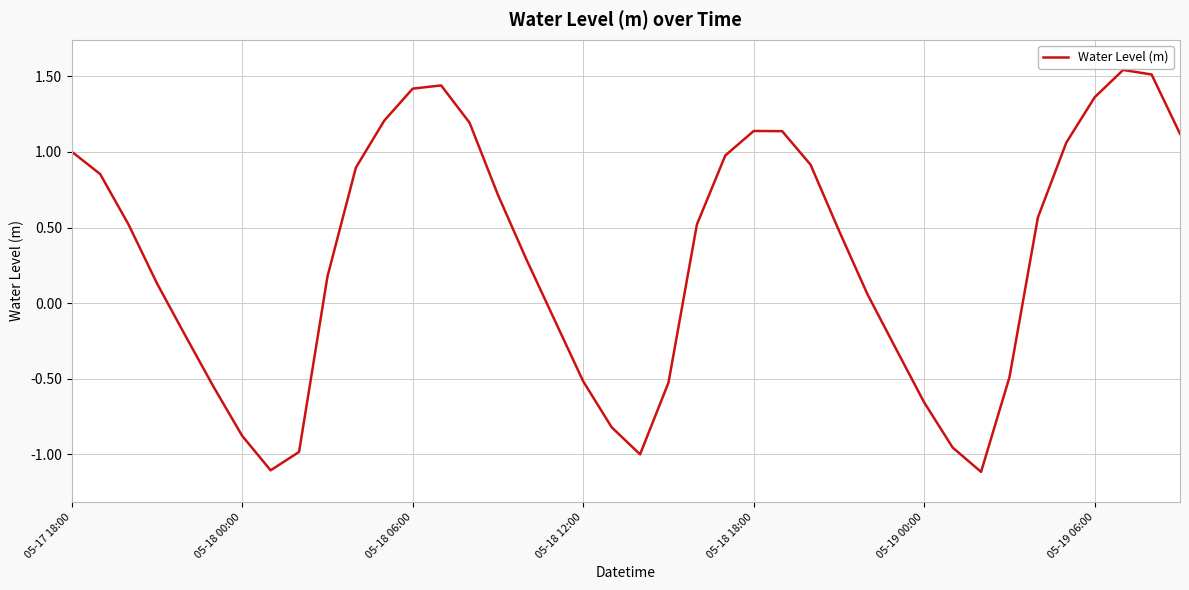

What is the smallest value displayed?

-1.1